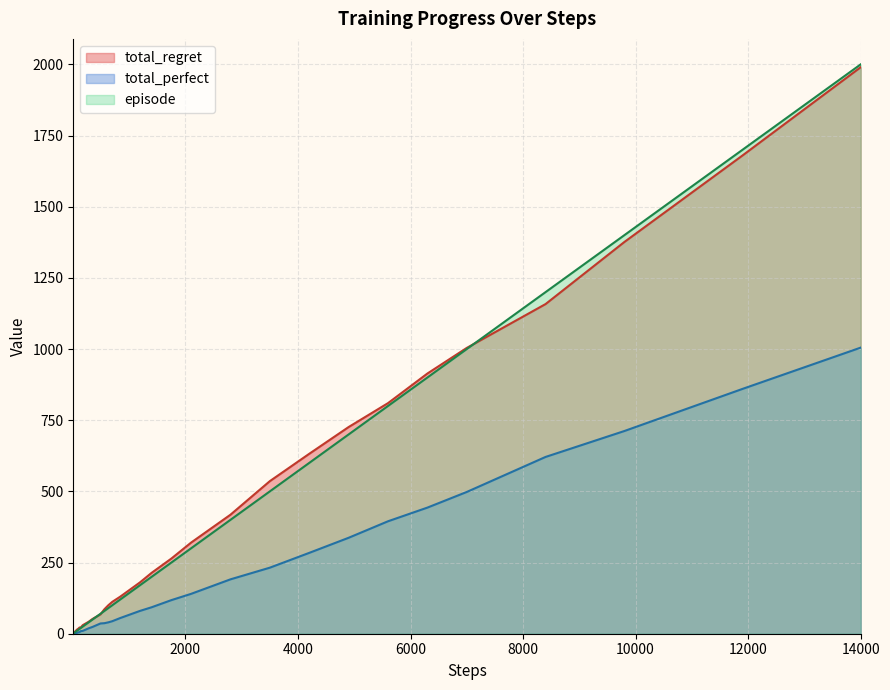

Which series has the widest spread of values?

episode